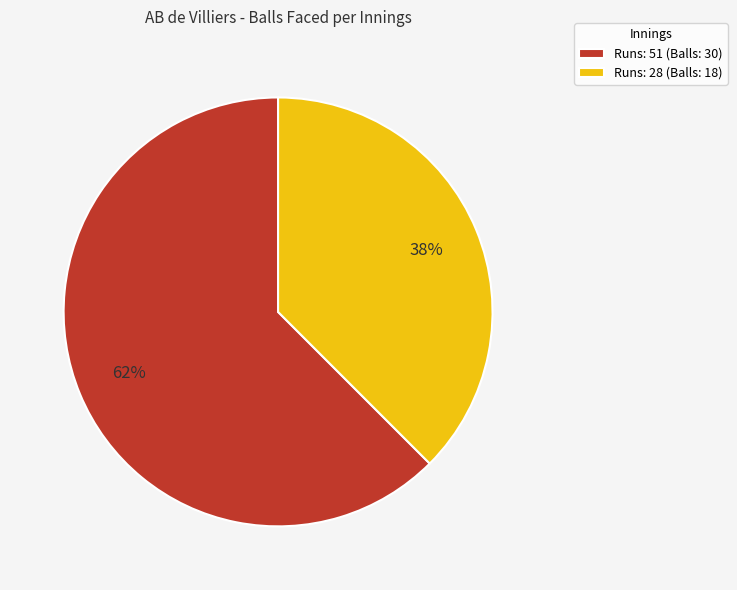

Count the number of slices in the pie.

2